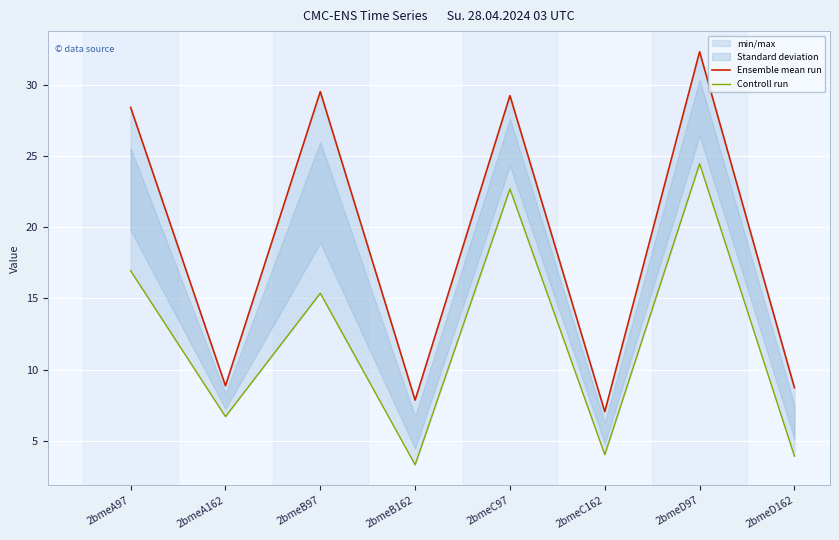

What is the maximum value shown in the chart?

32.3